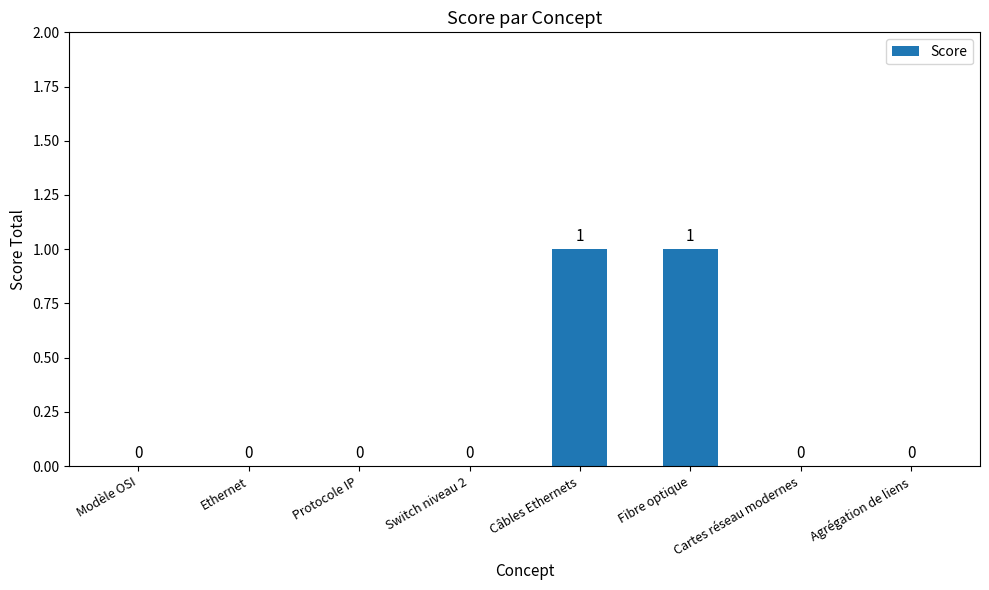

What is the sum of all values?

2